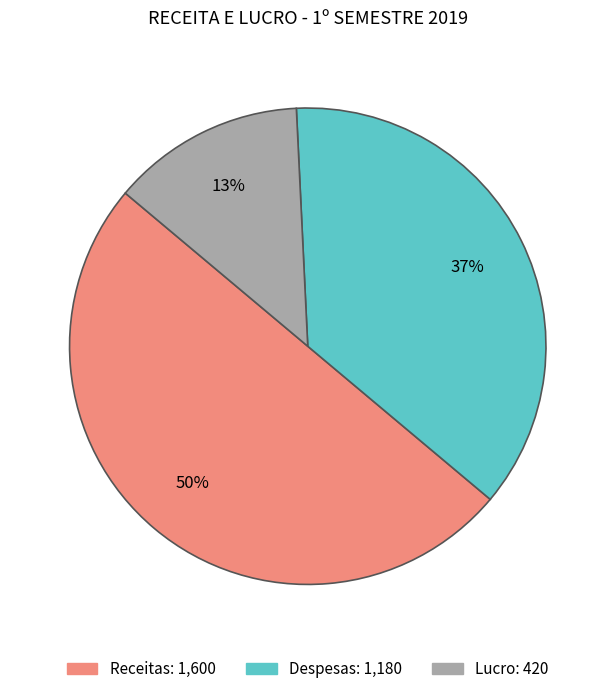

Does Lucro represent more than half of the total?

No